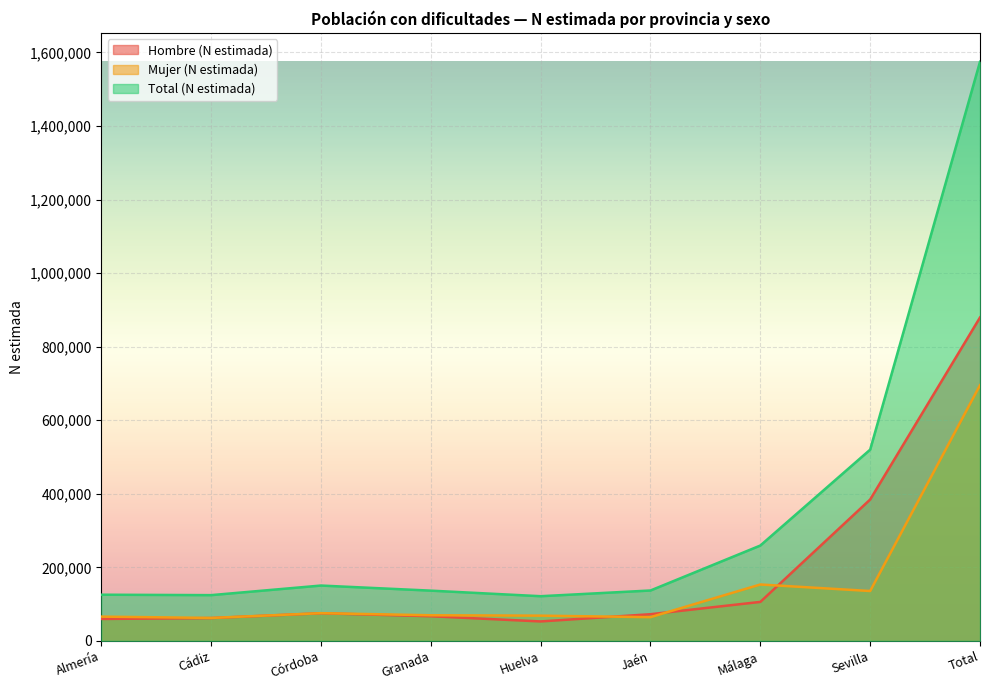

What is the difference between the Hombre (N estimada) values at Huelva and Sevilla?

331566